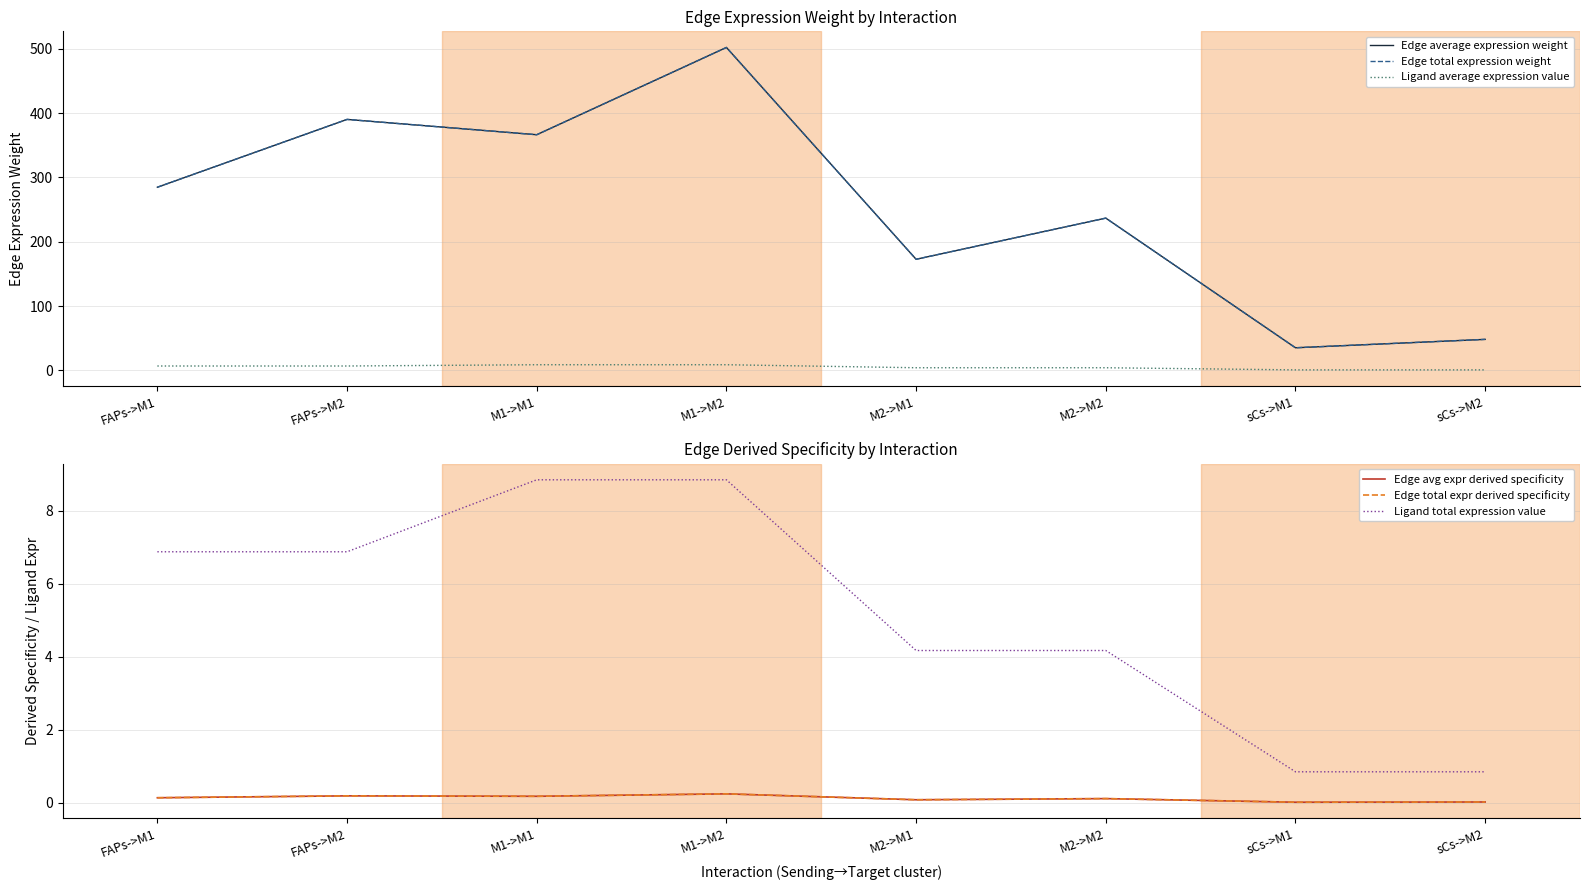

What is the difference between the maximum and minimum values in the Edge total expr derived specificity series?

0.2